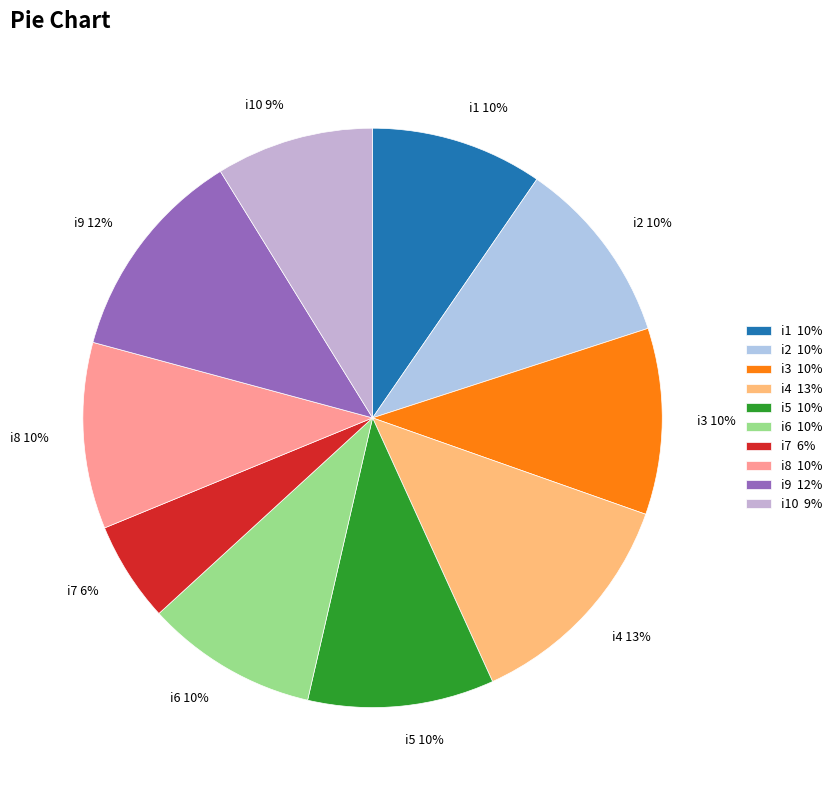

Which slice is the smallest?

i7 6%